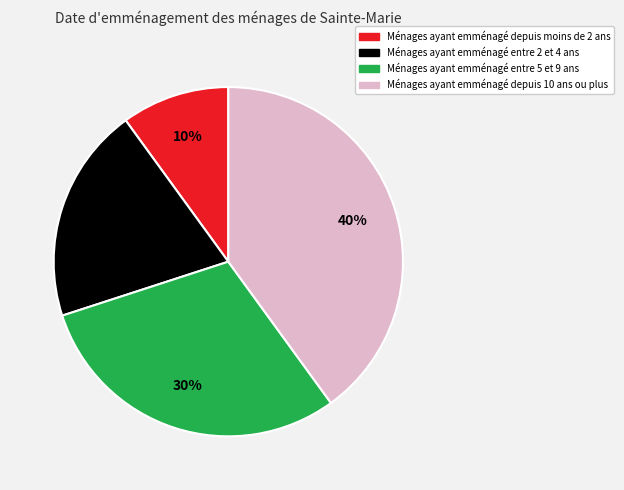

Does any single category account for the majority?

No